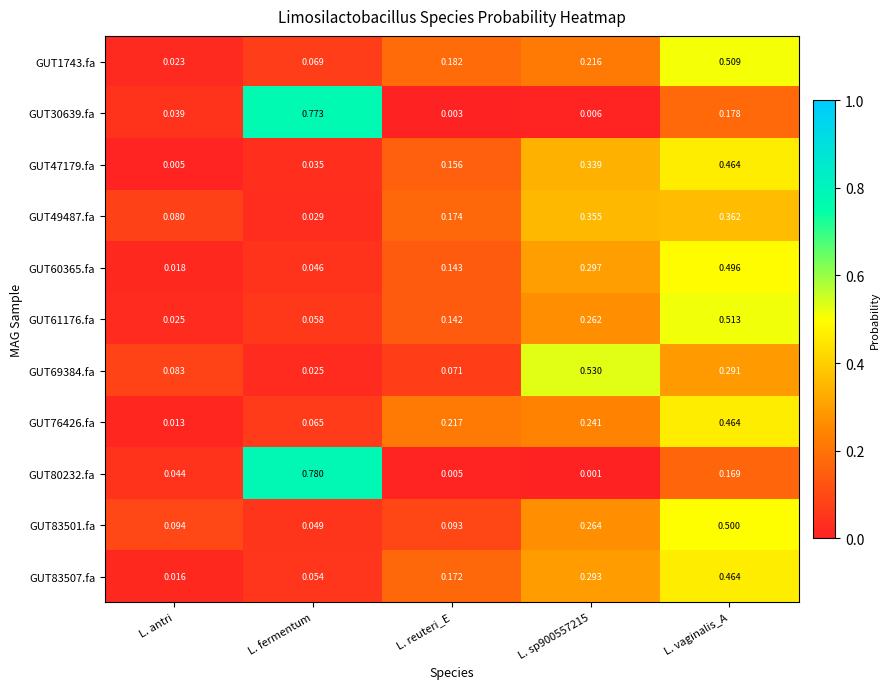

Which label corresponds to the largest value in the chart?

L. fermentum